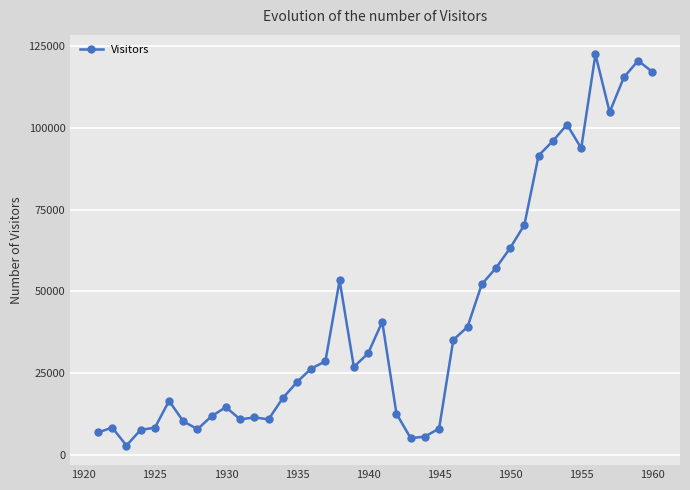

What is the difference between the maximum and minimum values?

119300